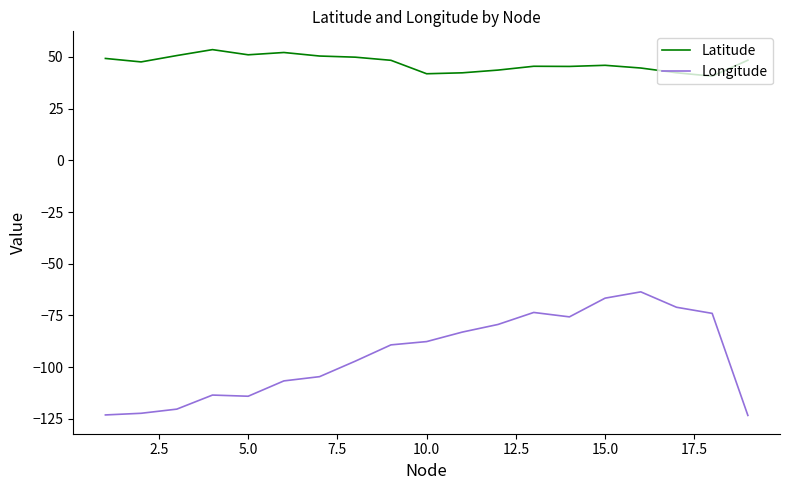

What are all the series names shown in the legend?

Latitude, Longitude